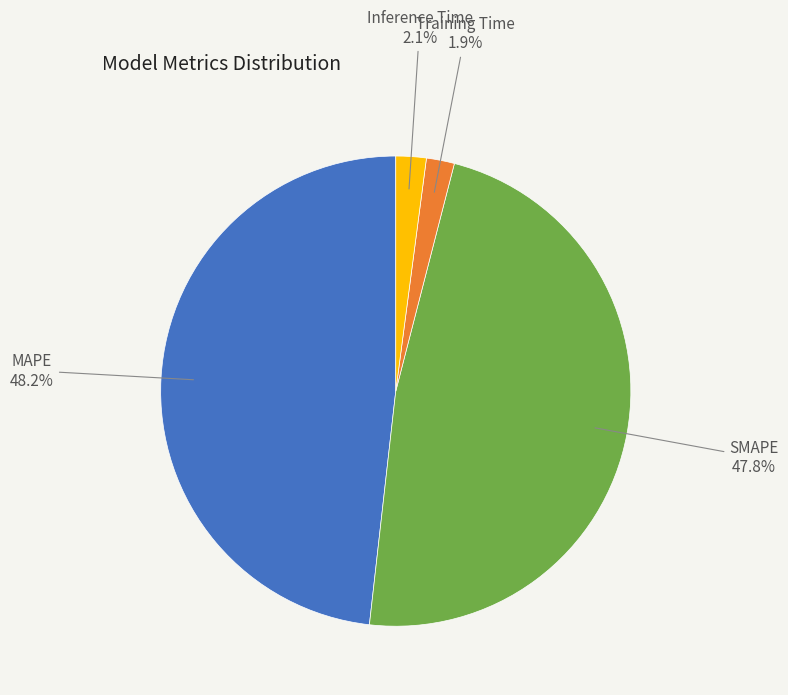

To the nearest percent, what percentage of the pie is Training Time?

2%